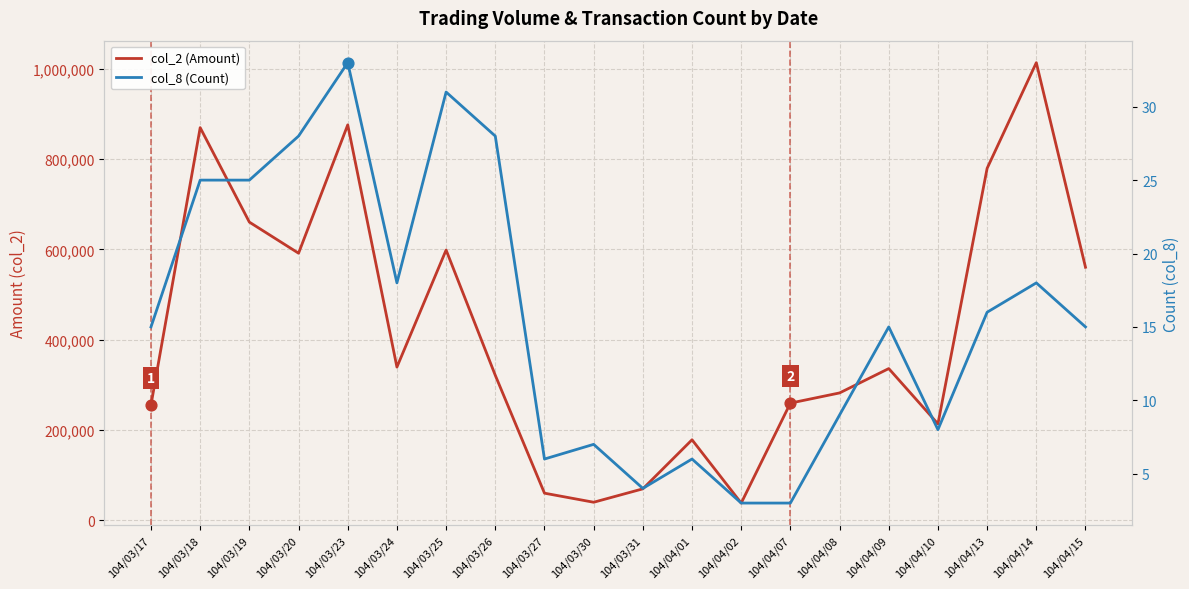

What is the total value across all series at 104/04/10?

213248